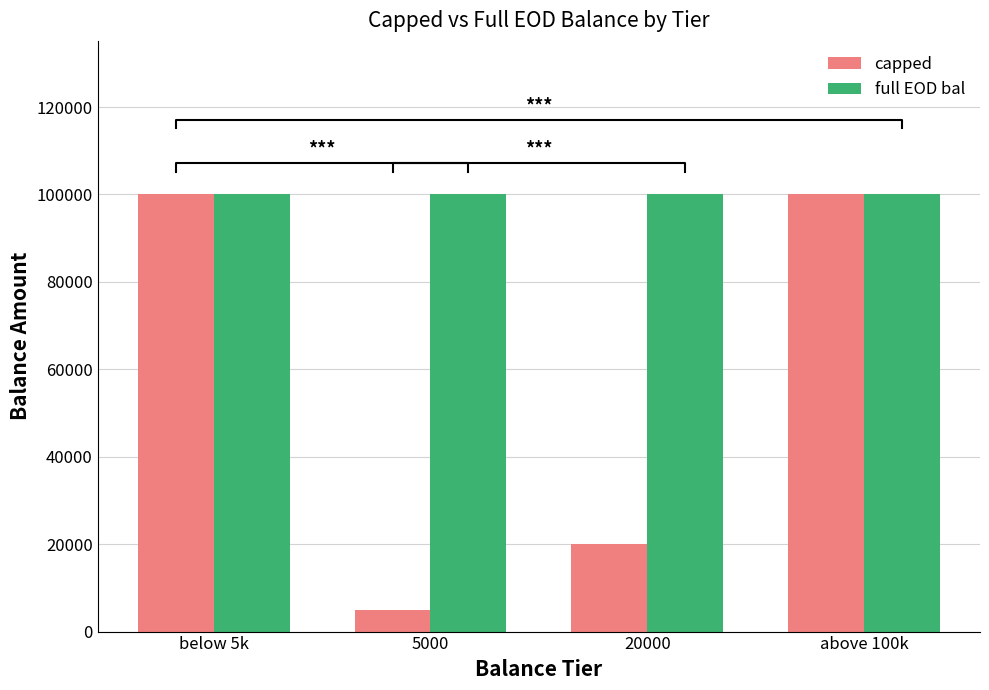

Rank the series at 5000 from lowest to highest value.

capped, full EOD bal